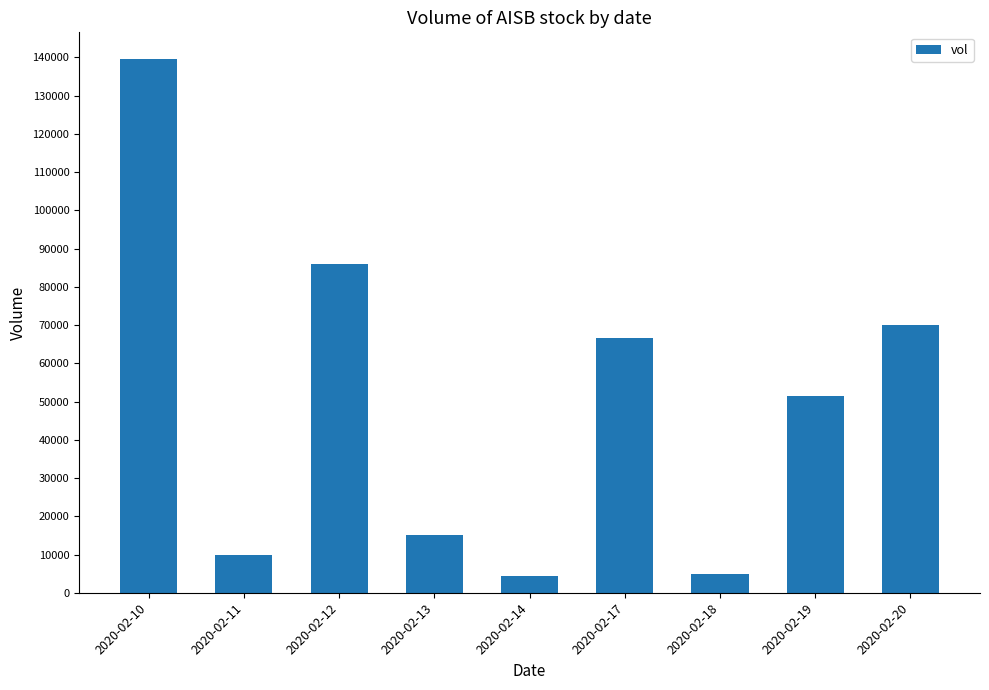

Are the bars horizontal?

No